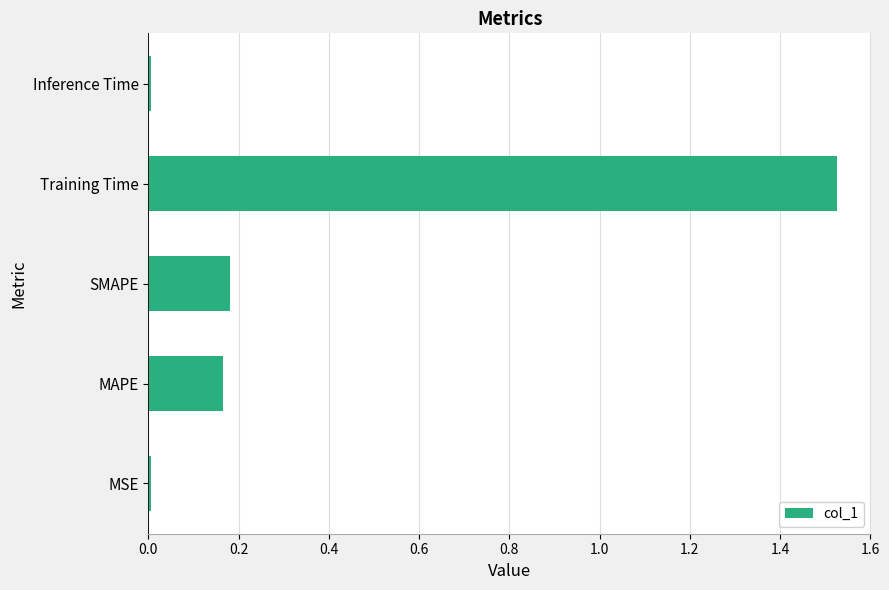

The chart shows a value of 0.0 at MSE. True or false?

True